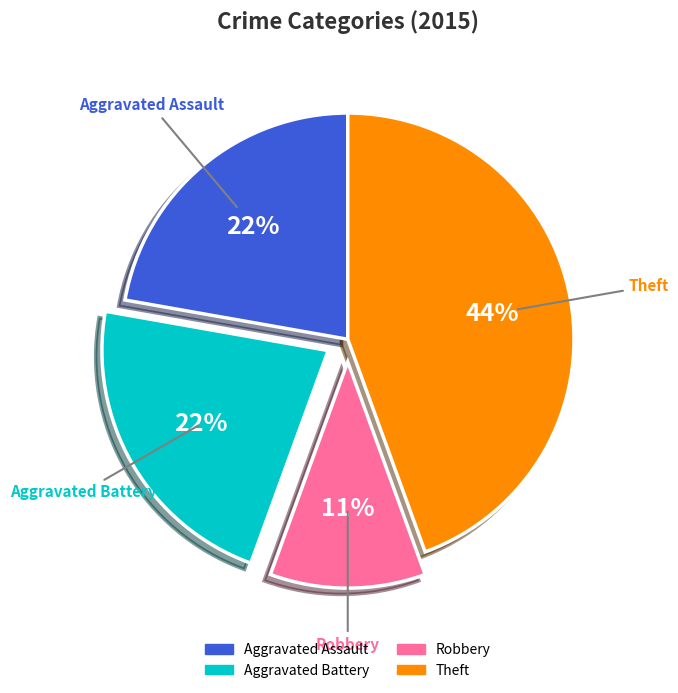

To the nearest percent, what is the average slice percentage?

25%